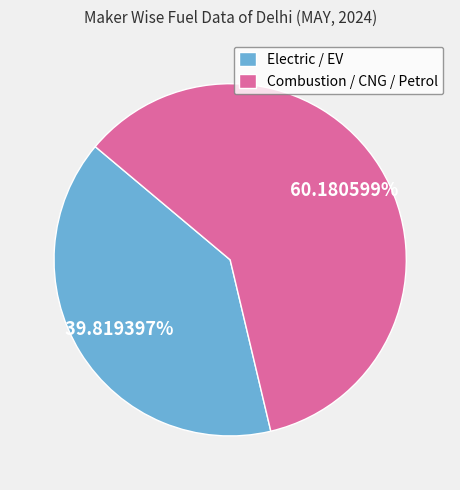

Approximately how many times larger is the value at Combustion / CNG / Petrol compared to Electric / EV?

1.5